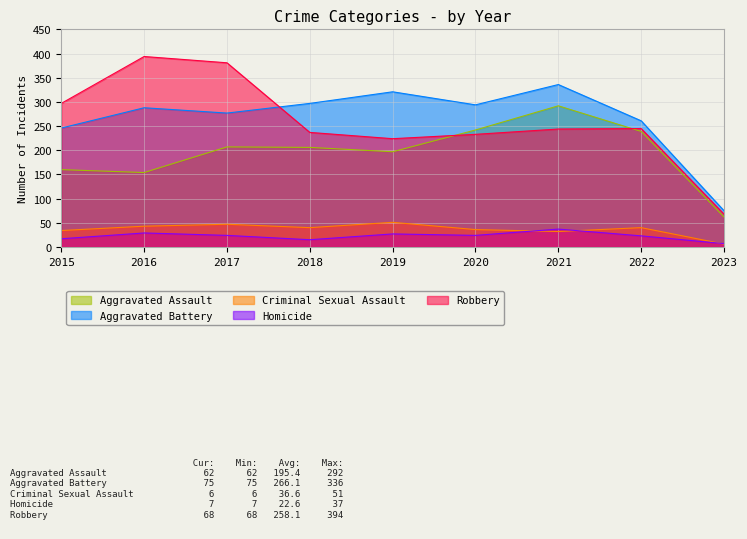

How many series are shown in this chart?

5